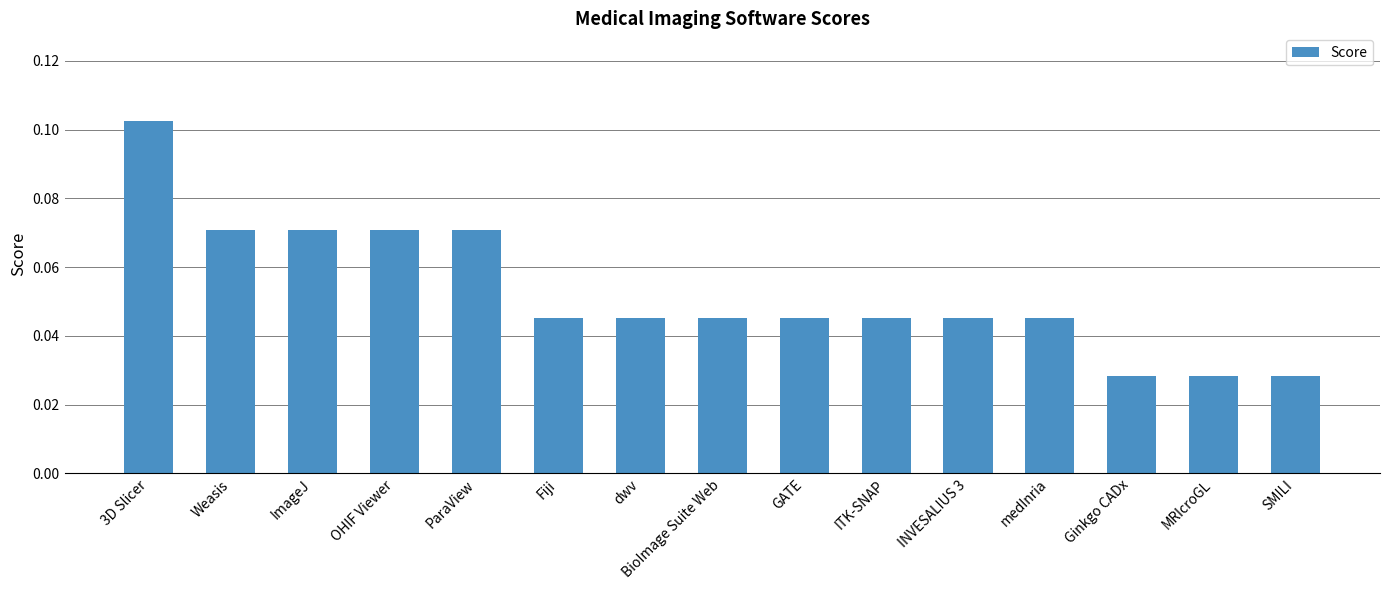

Which label corresponds to the largest value in the chart?

3D Slicer